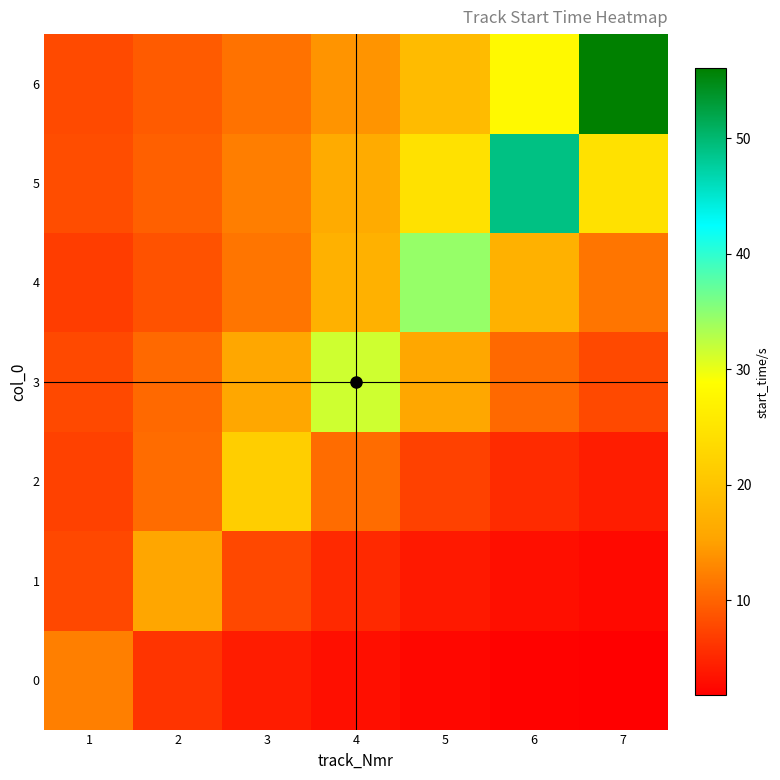

What is the spread (max minus min) of values at 6?

47.0